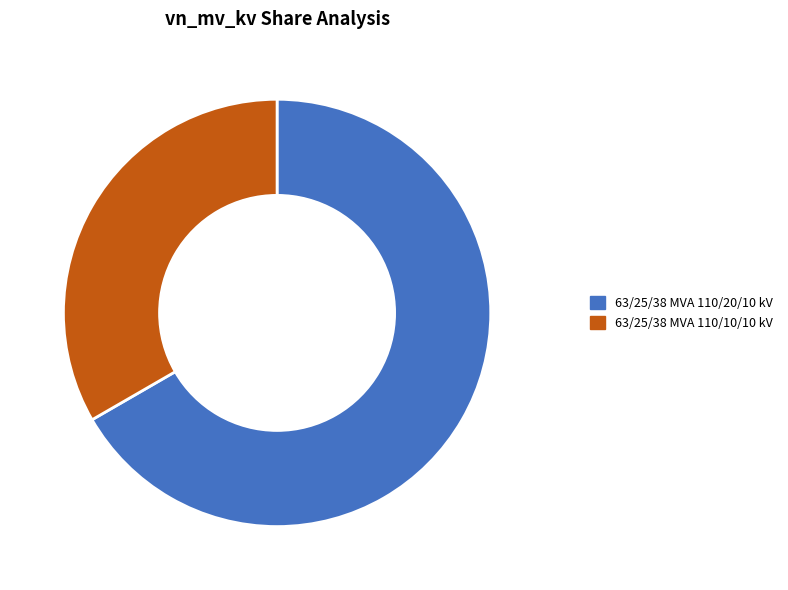

Combined, do 63/25/38 MVA 110/20/10 kV and 63/25/38 MVA 110/10/10 kV account for over 50%?

Yes